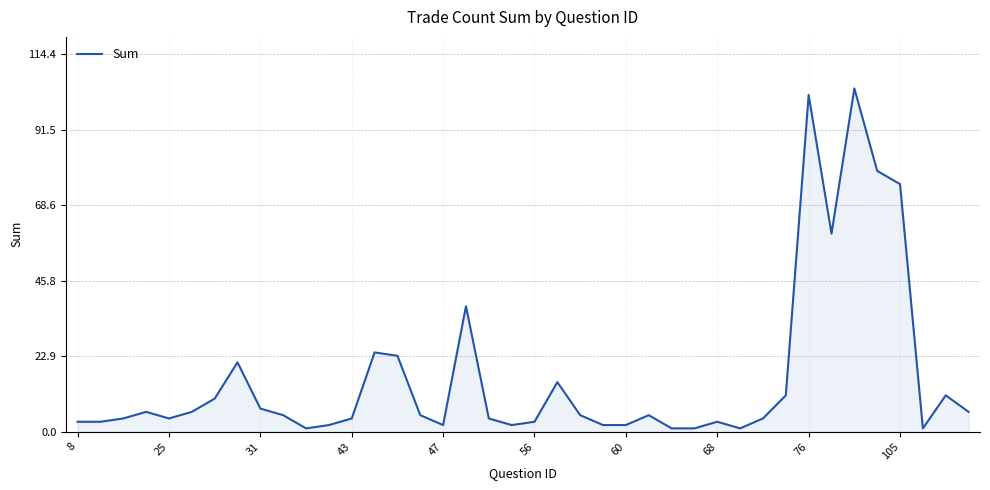

What is the maximum value shown in the chart?

104